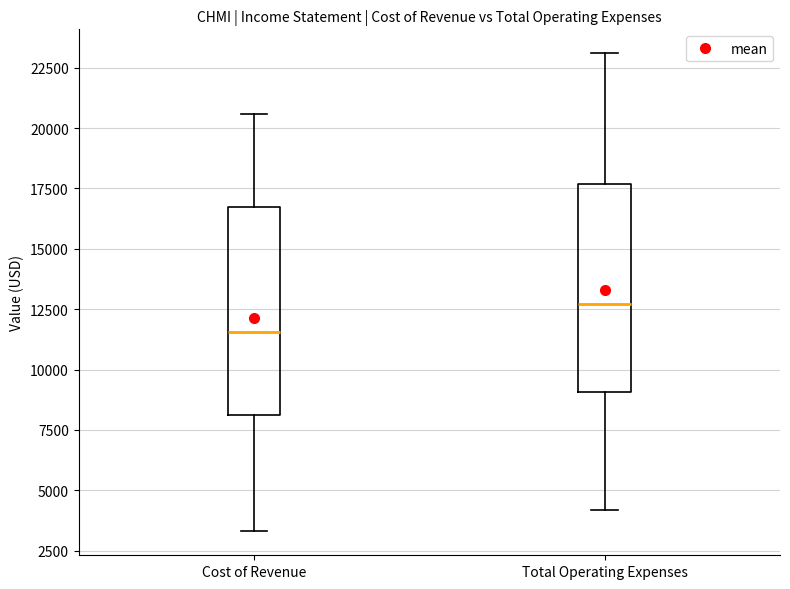

Which box's median line is the highest?

Total Operating Expenses